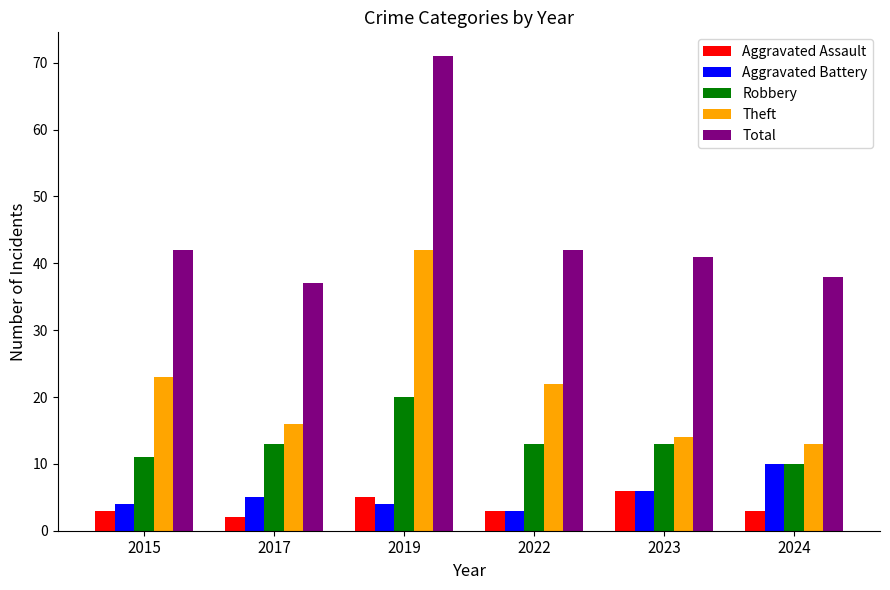

Reading left to right, list all the values displayed in this chart.

Aggravated Assault: 3	2	5	3	6	3
Aggravated Battery: 4	5	4	3	6	10
Robbery: 11	13	20	13	13	10
Theft: 23	16	42	22	14	13
Total: 42	37	71	42	41	38